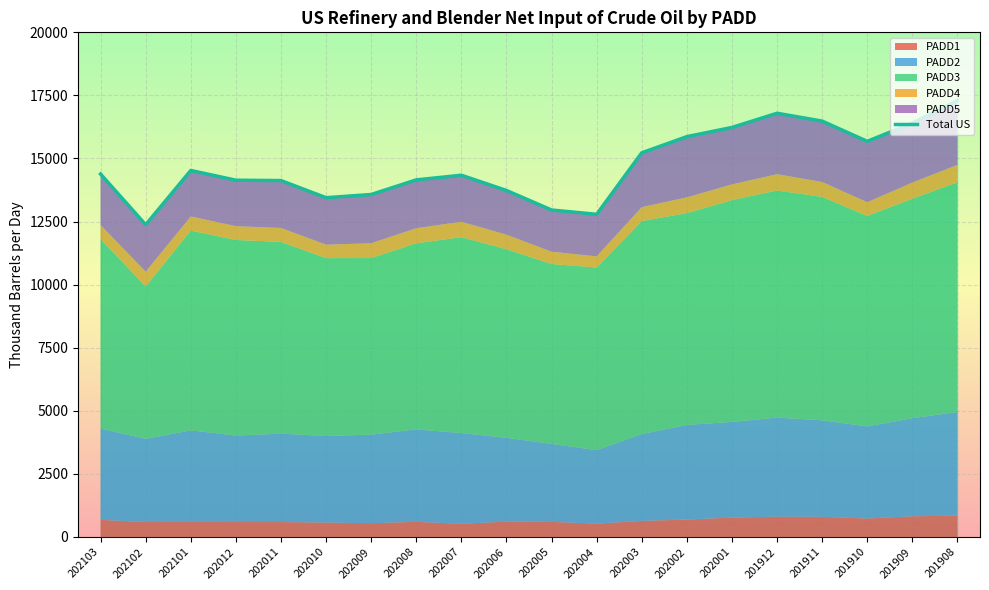

What is the value of the 8th point from the left?

14152